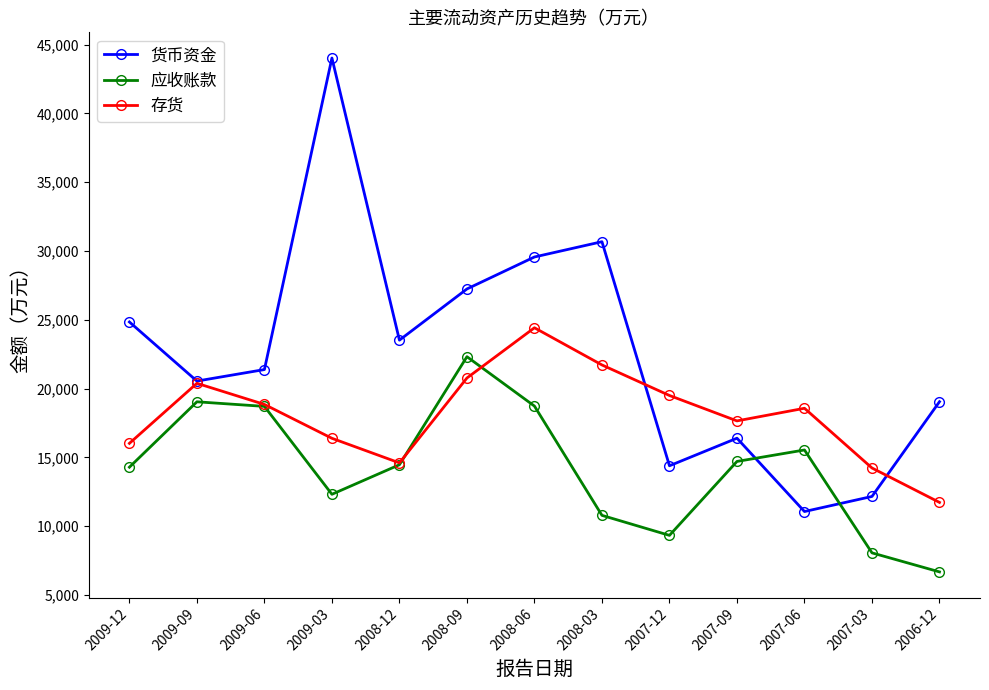

Count the number of categories in the chart.

13